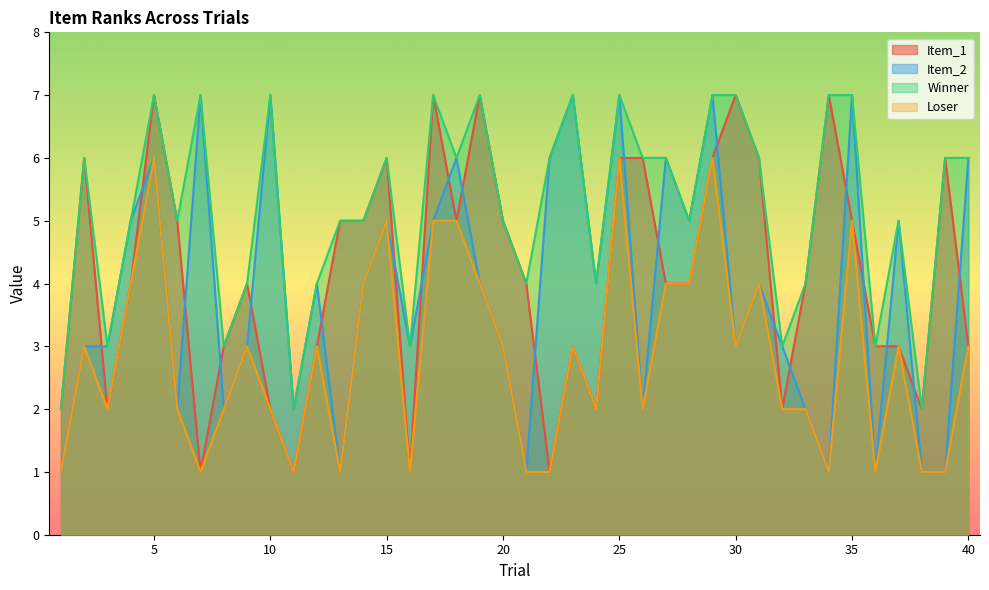

Where is the first local maximum for Winner?

2